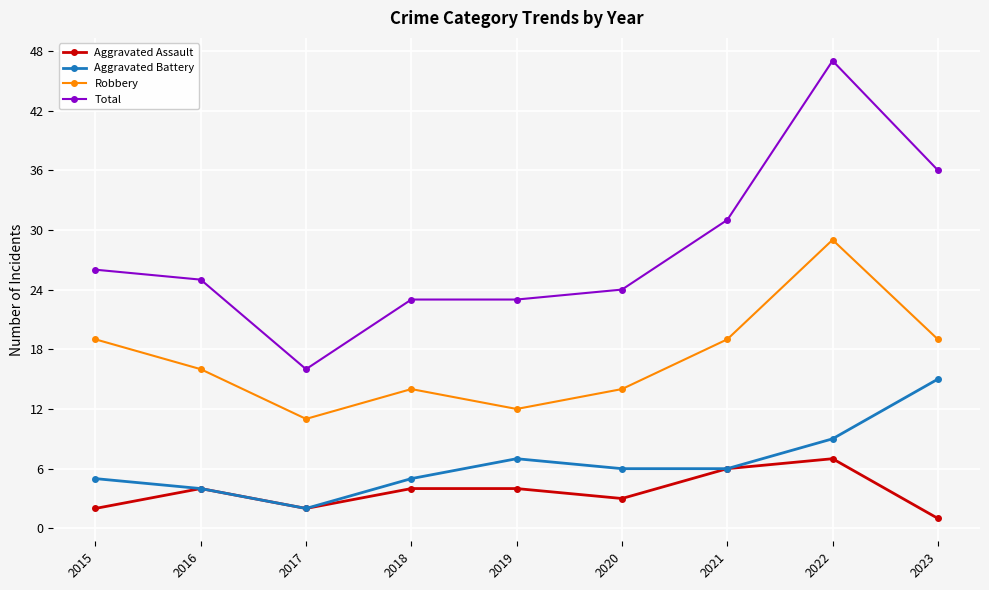

Where is Total nearest to the value 31?

2021